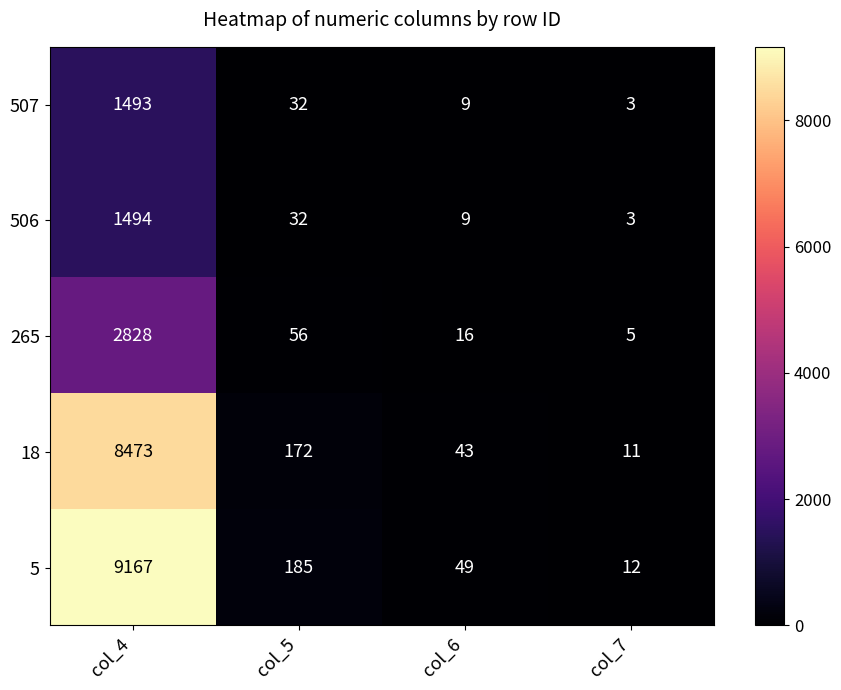

At which category does the chart reach its peak across all series?

col_4